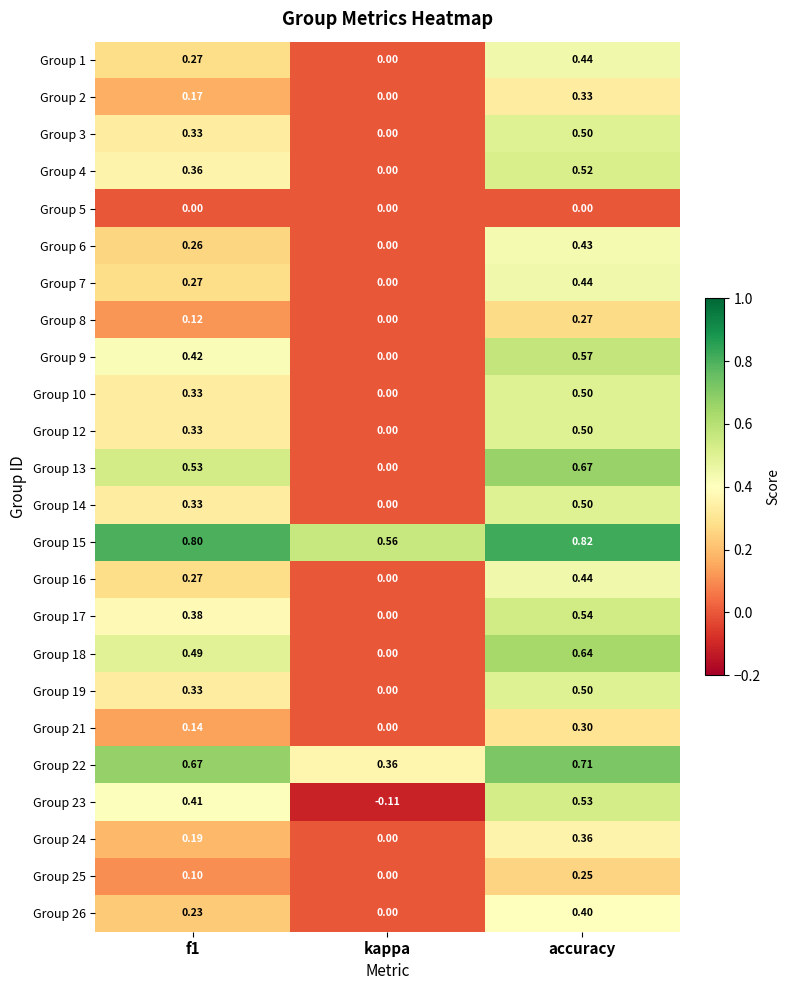

Which category has the lowest value in the Group 4 series?

kappa